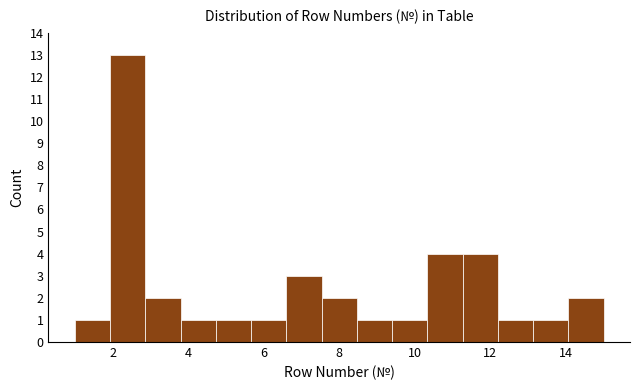

Reading left to right, transcribe this chart: for each bar, give the range it covers on the x-axis and its height. Neither the bar edges nor the heights are printed on the chart, so give them approximately, as read against the axes.

1.0 to 2.0: 1
2.0 to 2.8: 13
2.8 to 3.8: 2
3.8 to 4.8: 1
4.8 to 5.6: 1
5.6 to 6.6: 1
6.6 to 7.6: 3
7.6 to 8.4: 2
8.4 to 9.4: 1
9.4 to 10.4: 1
10.4 to 11.2: 4
11.2 to 12.2: 4
12.2 to 13.2: 1
13.2 to 14.0: 1
14.0 to 15.0: 2